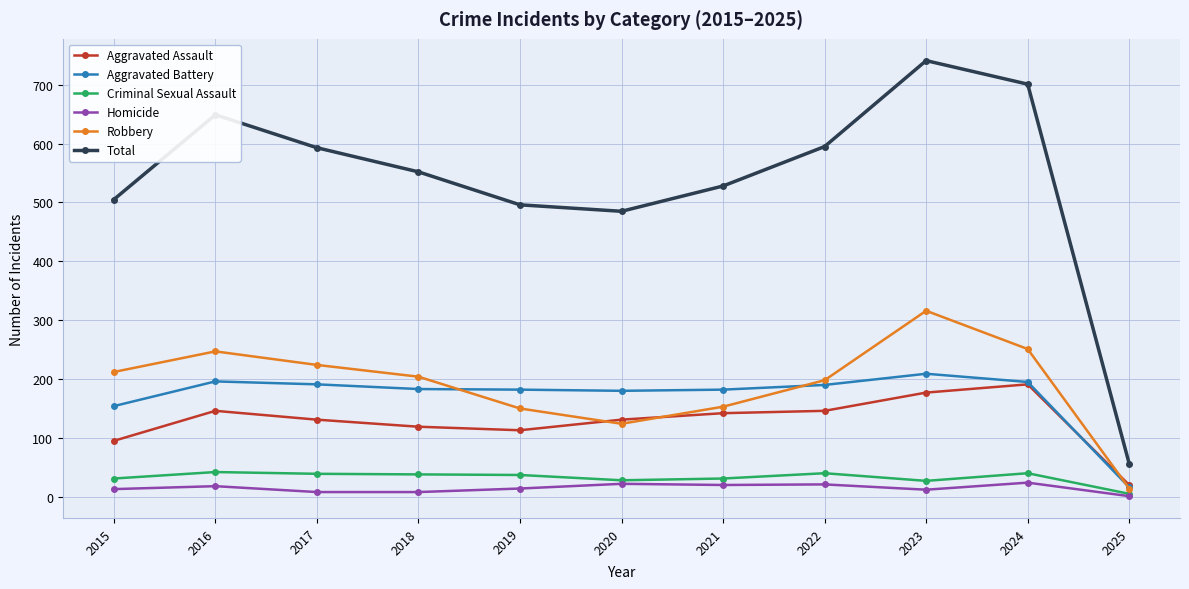

Which series changed the most between 2017 and 2023?

Total